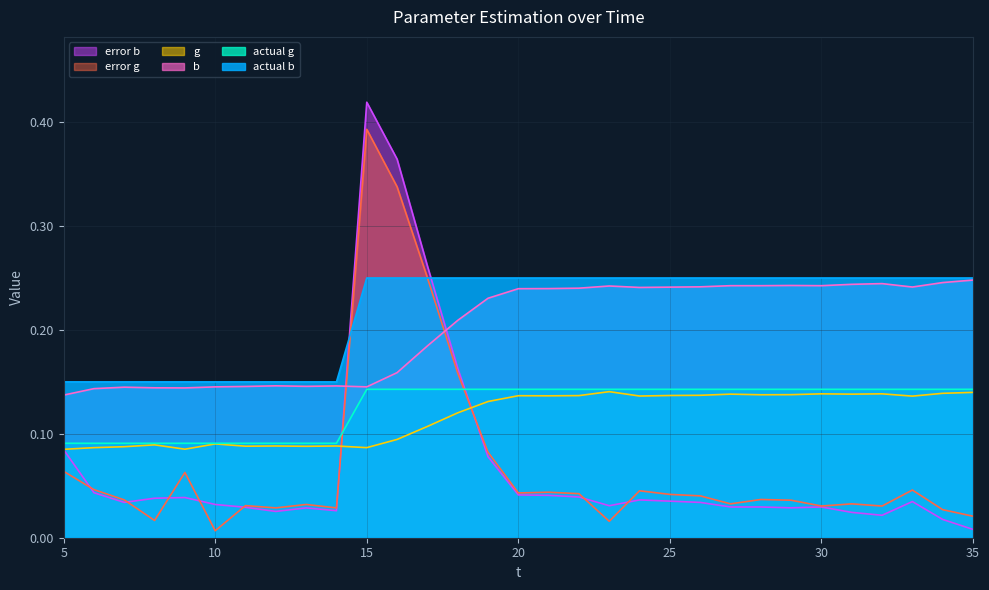

At which category is the sum across all series the highest?

15